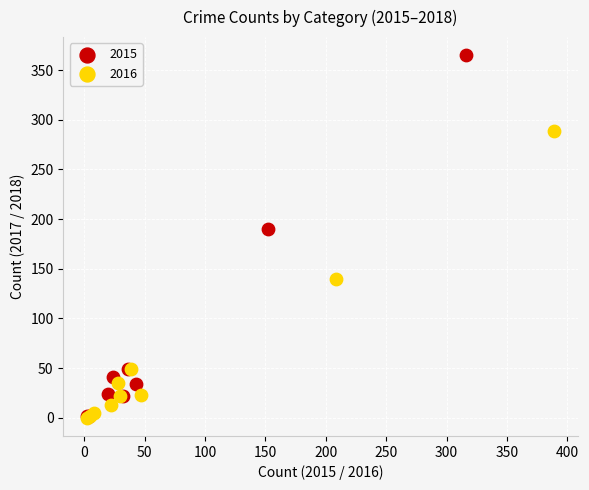

What are all the series names shown in the legend?

2015, 2016